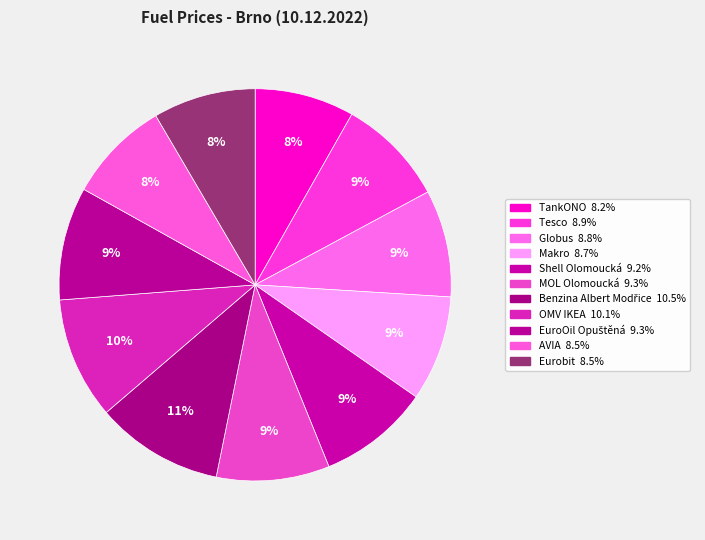

Do Globus and Makro together represent more than half of the pie?

No